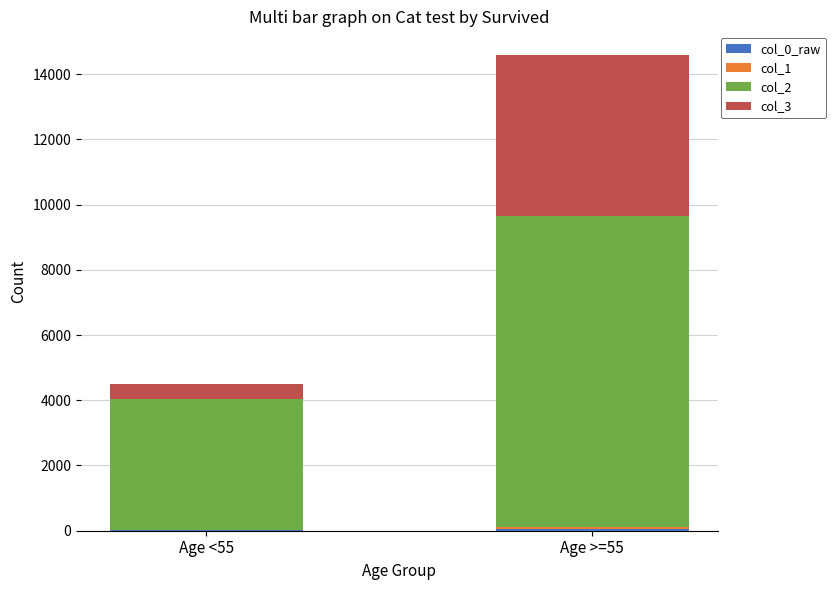

Count the number of categories in the chart.

2